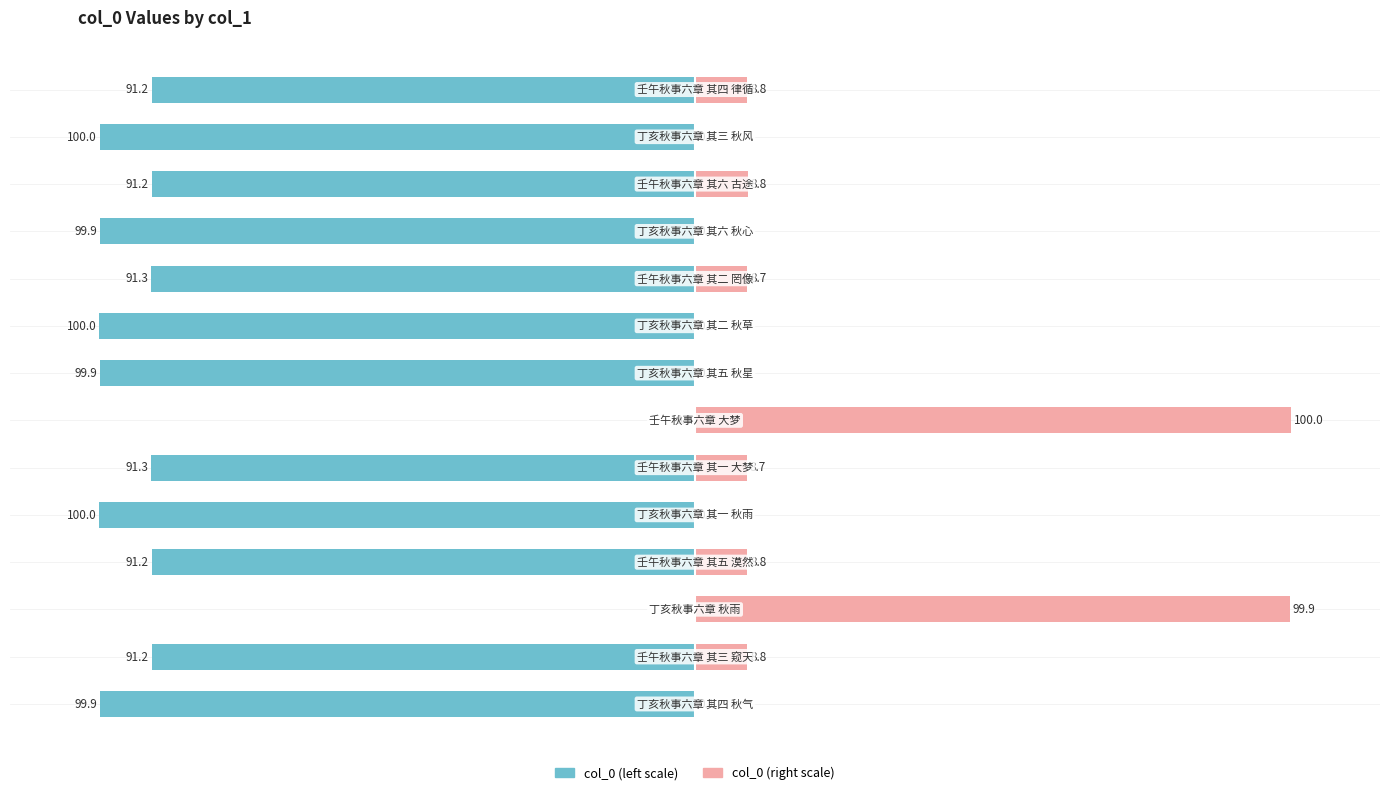

What is the sum of the col_0 (right scale) values at 7 and 11?

8.9